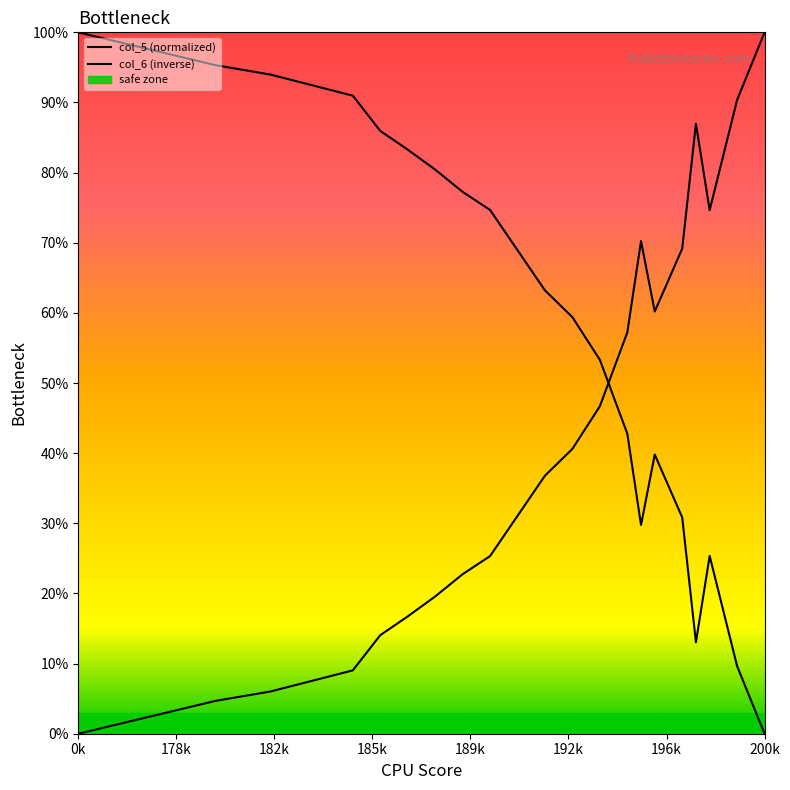

How many categories are shown in the chart?

20